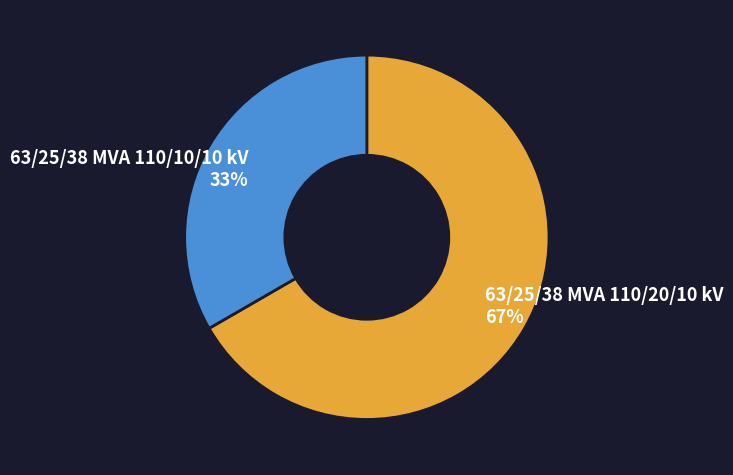

Count the number of slices in the pie.

2